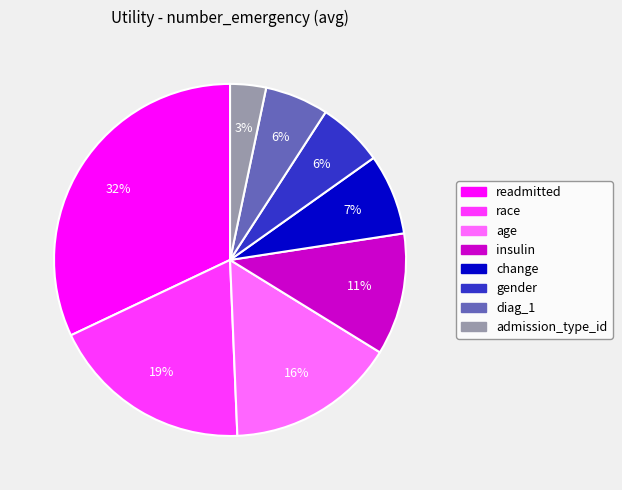

What percentage is the admission_type_id slice, to the nearest percent?

3%